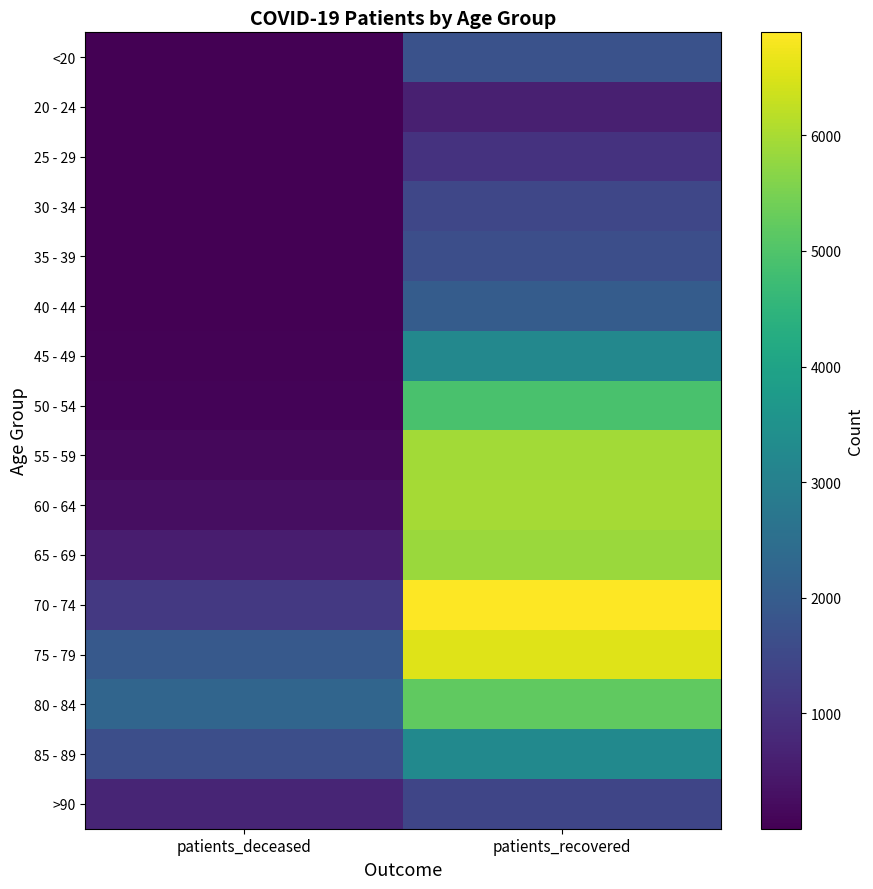

Which category has the highest value across all series?

patients_recovered